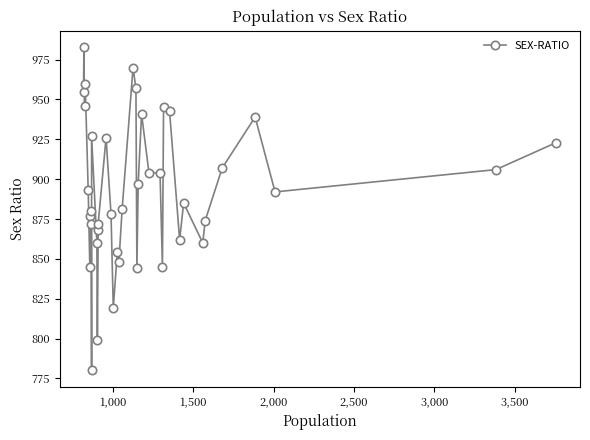

The chart shows a value of 368 at 17. True or false?

False